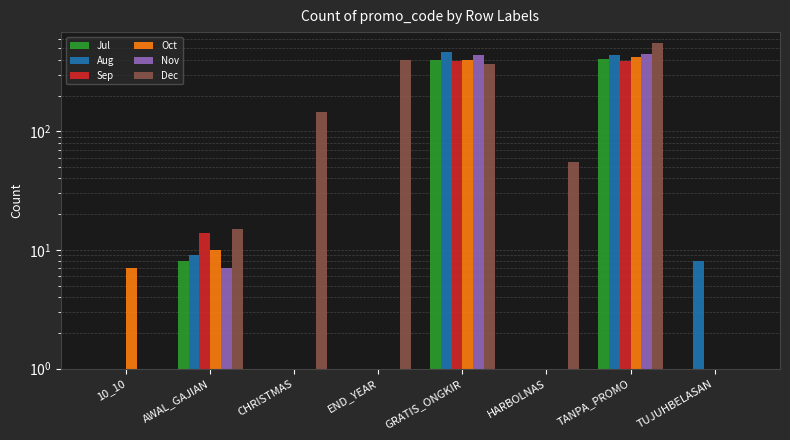

What position from the right is GRATIS_ONGKIR?

4